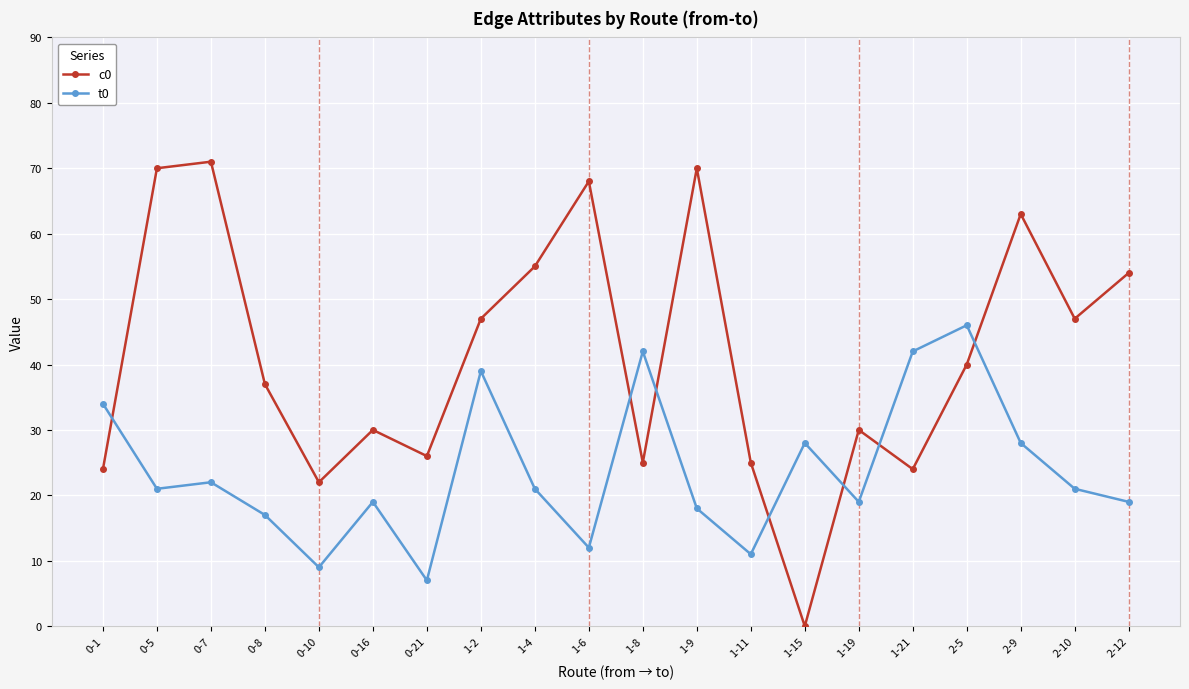

What is the average value of the t0 series?

24